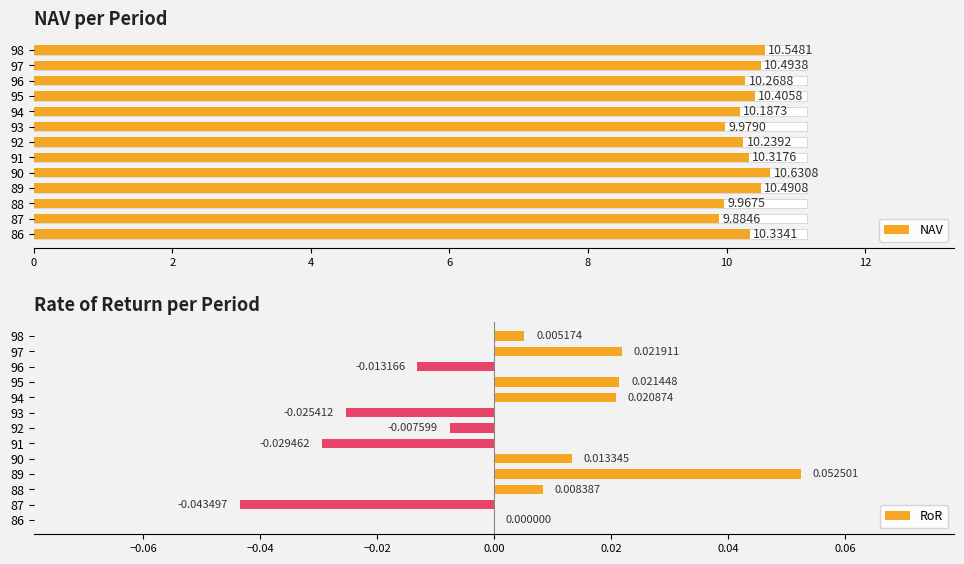

What are all the series names shown in the legend?

NAV, RoR